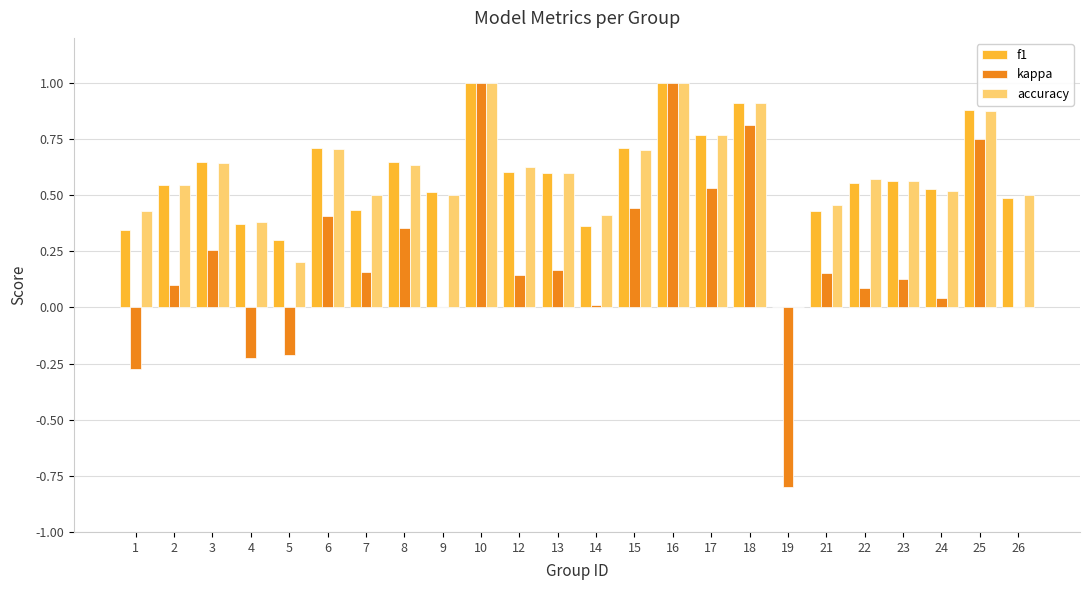

What is the total value across all series at 25?

2.5